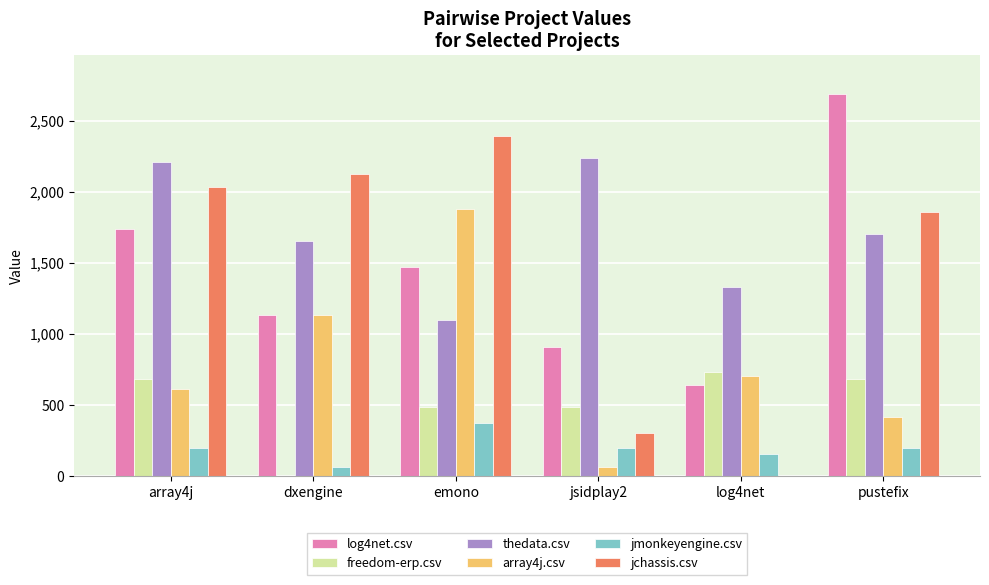

Count the jmonkeyengine.csv values in the range 158 to 194.

4